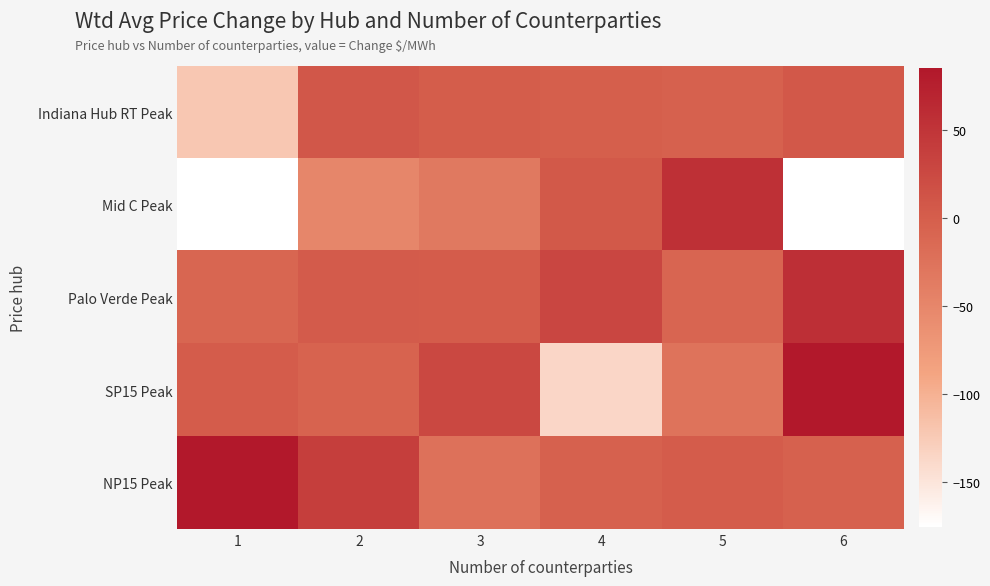

Which has a higher value, 2 or 1?

2